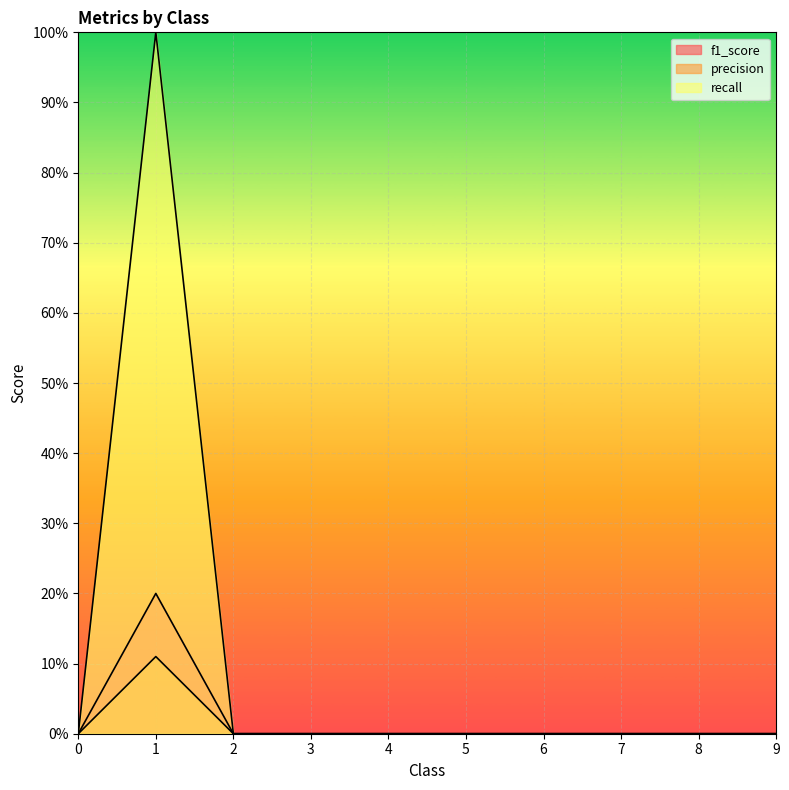

Reading left to right, what are all the values shown in this chart?

f1_score: 0.0	0.2	0.0	0.0	0.0	0.0	0.0	0.0	0.0	0.0
precision: 0.0	1.0	0.0	0.0	0.0	0.0	0.0	0.0	0.0	0.0
recall: 0.0	0.1	0.0	0.0	0.0	0.0	0.0	0.0	0.0	0.0